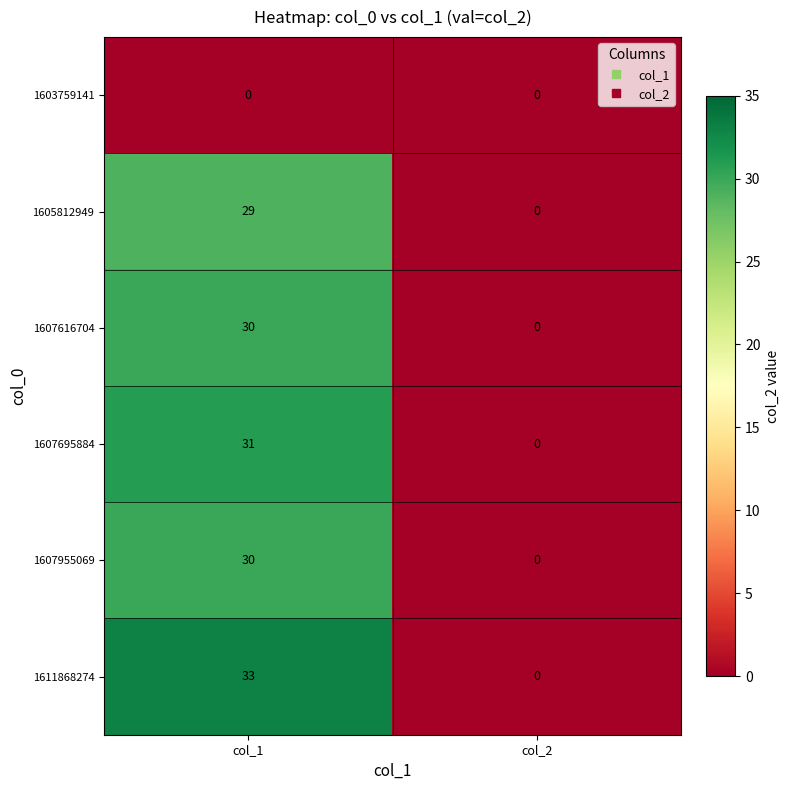

Reading right to left, what are all the values shown in this chart?

1603759141: 0	0
1605812949: 0	29
1607616704: 0	30
1607695884: 0	31
1607955069: 0	30
1611868274: 0	33